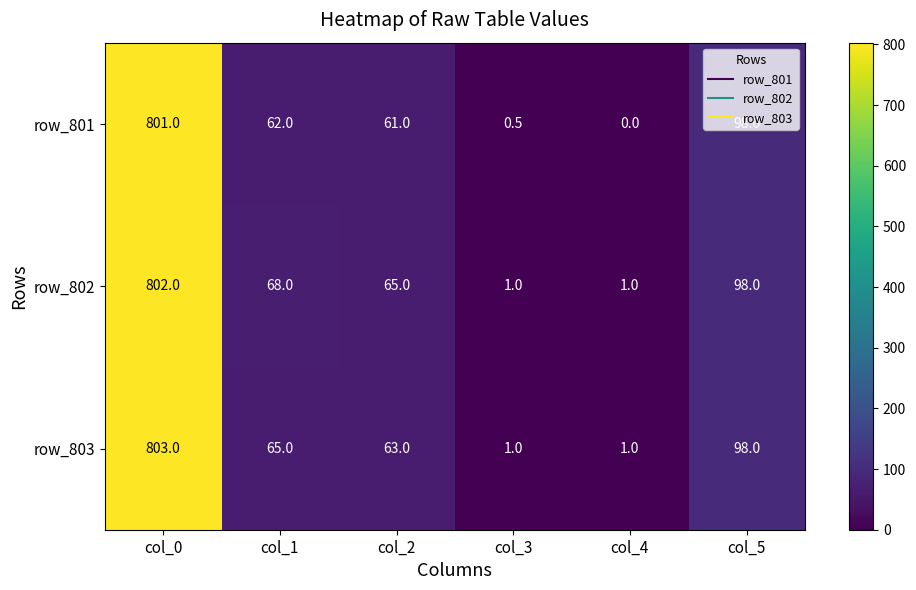

Which category has the lowest value in the row_801 series?

col_4